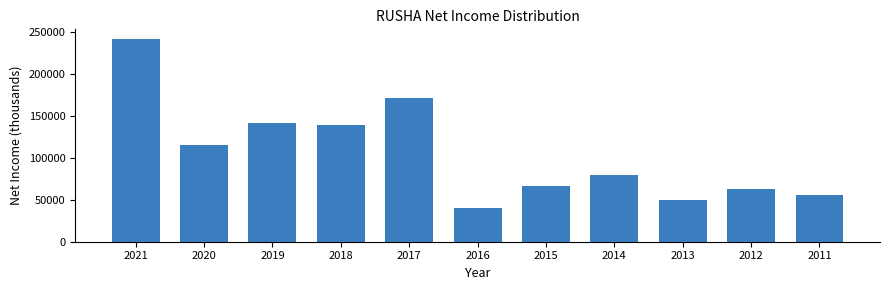

Reading right to left, transcribe all the data shown in this chart.

2011=55200	2012=62500	2013=49200	2014=80000	2015=66100	2016=40600	2017=172100	2018=139100	2019=141600	2020=114900	2021=241400